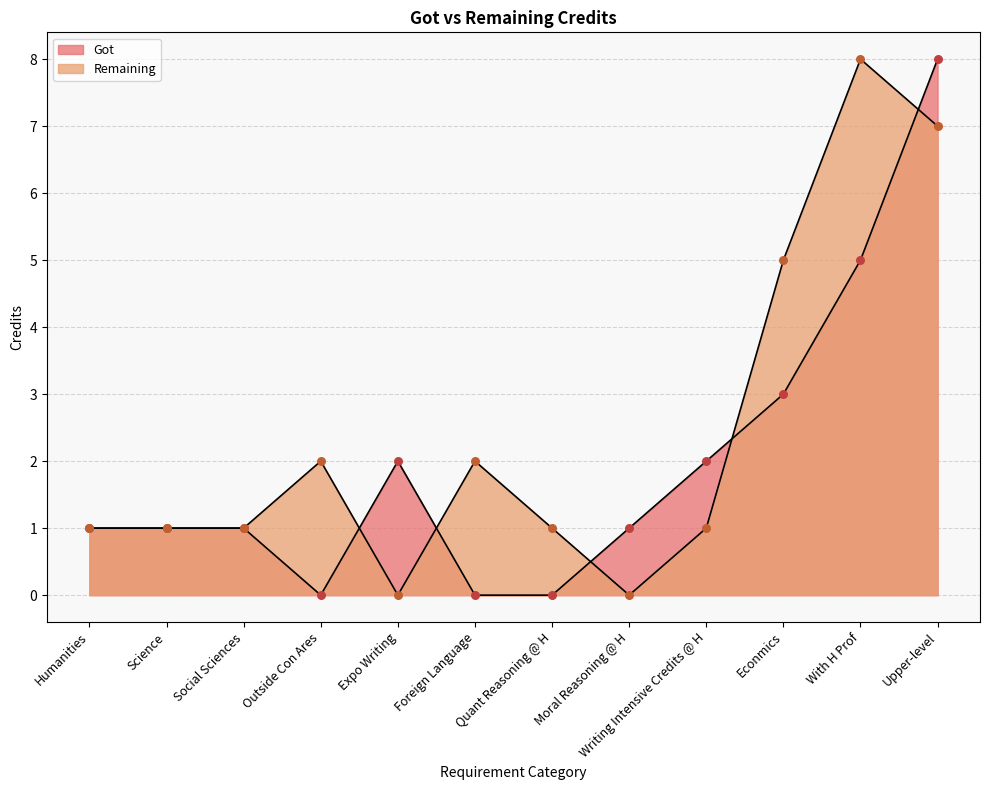

Is the value of Remaining at Science greater than the value of Got at Outside Con Ares?

Yes